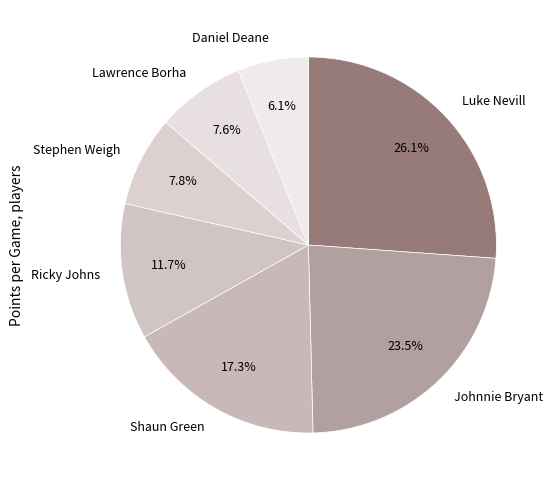

Which category has the biggest portion of the pie?

Luke Nevill